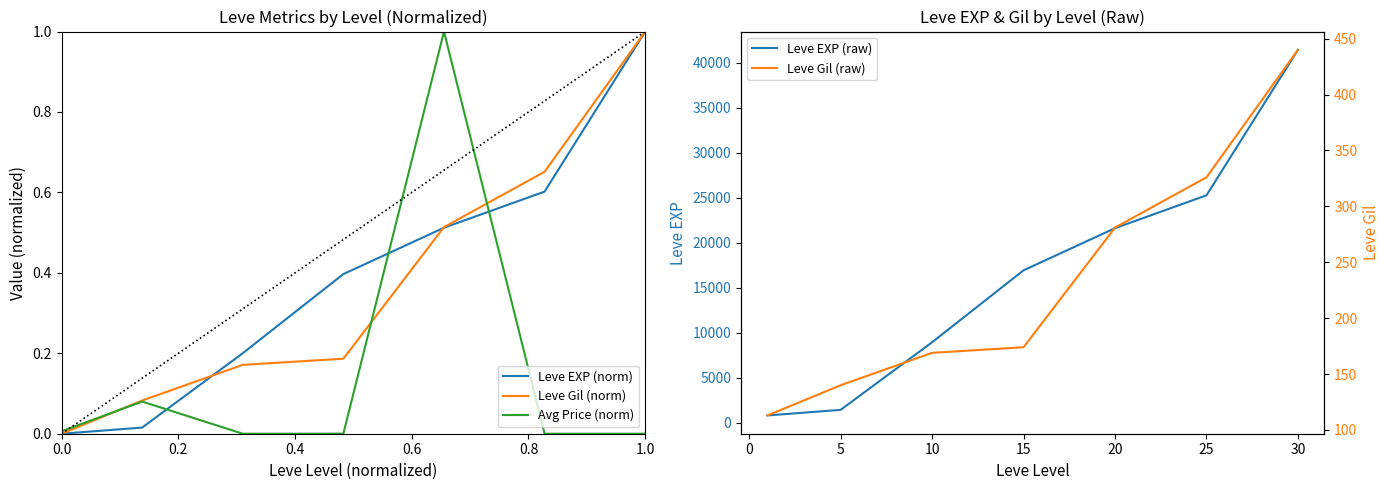

How many positive values does the Leve Gil (norm) series have?

6